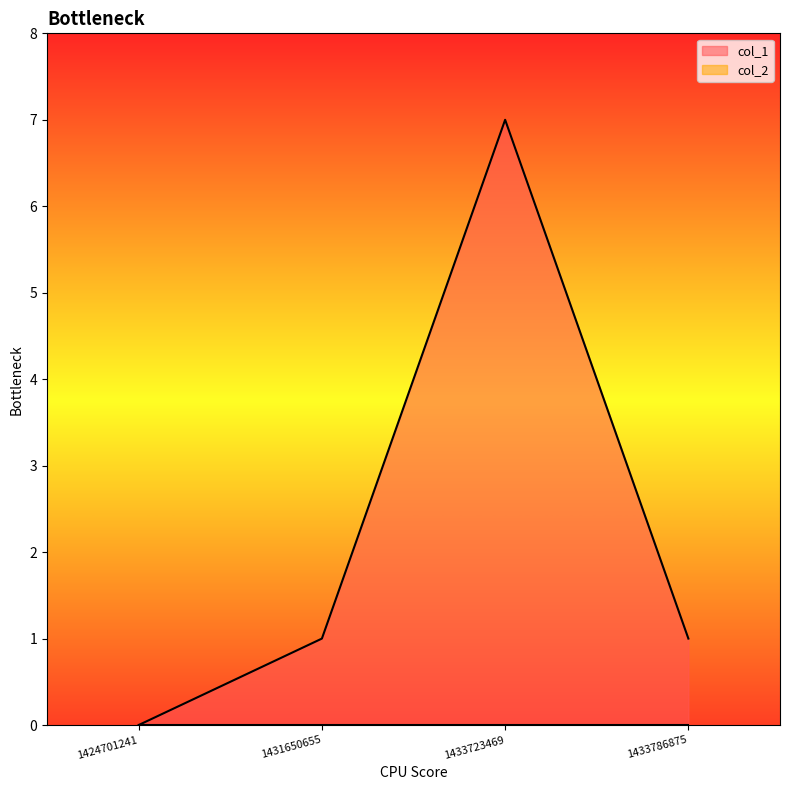

List the labels in order of value, largest first.

1433723469, 1431650655, 1433786875, 1424701241